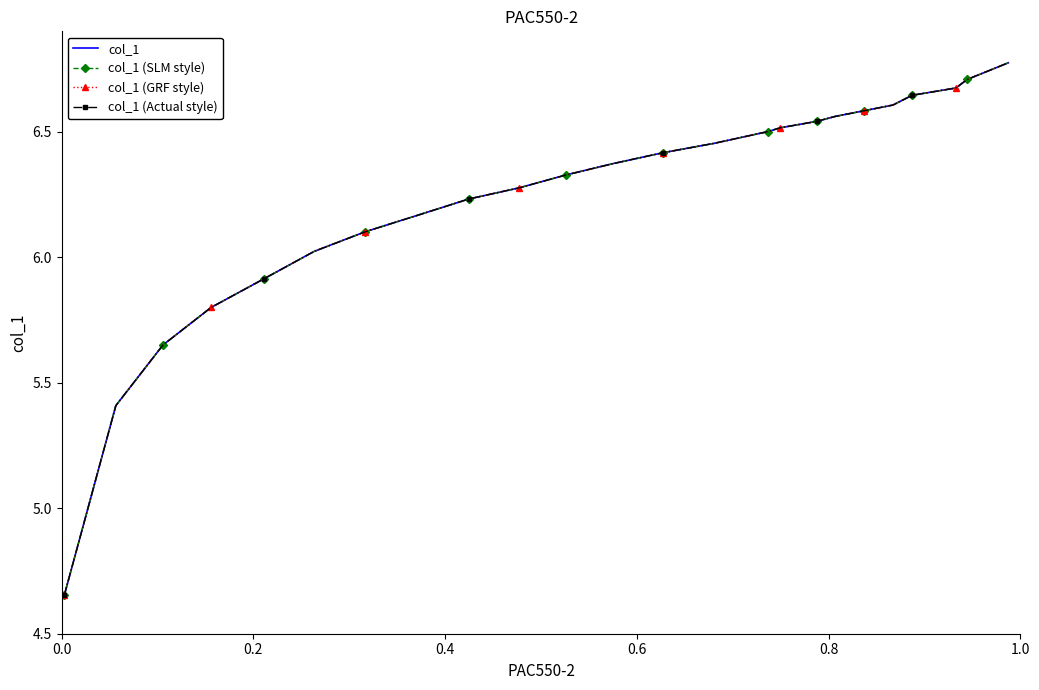

True or false: col_1 has more than 2 interior local peaks.

False